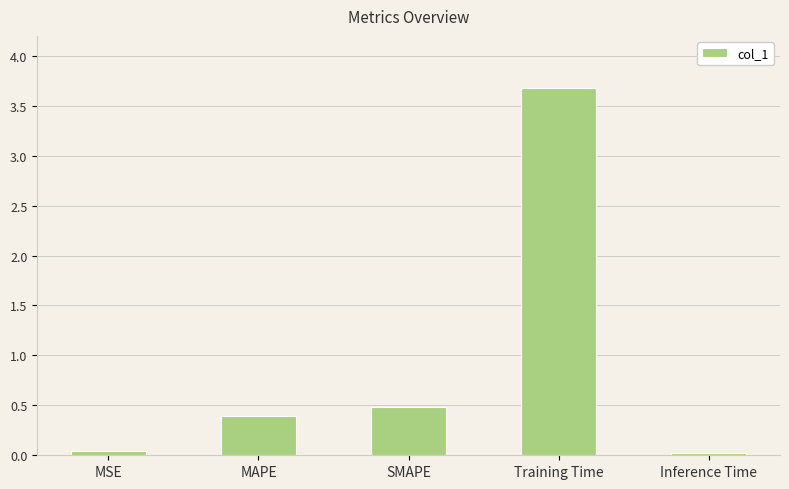

How many data points does each series have?

5